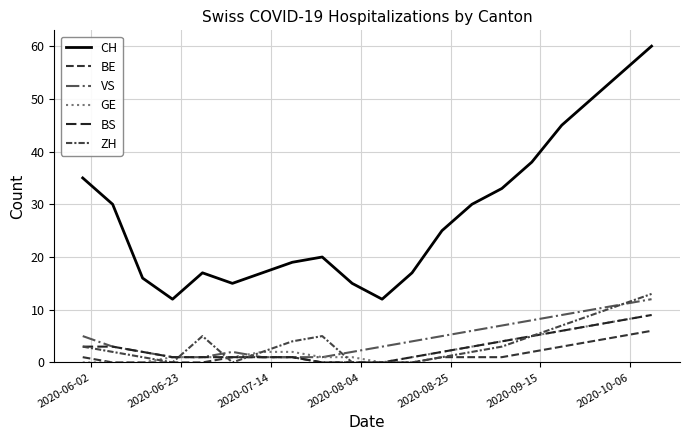

At which label does ZH reach its minimum?

2020-08-04